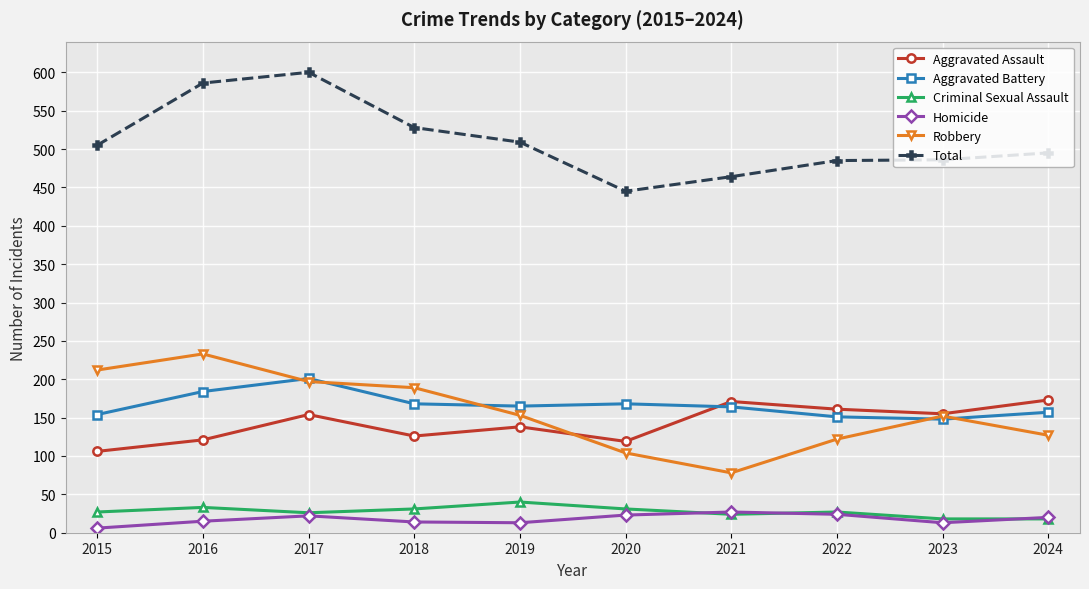

Rank the series by their maximum value, from highest to lowest.

Total, Robbery, Aggravated Battery, Aggravated Assault, Criminal Sexual Assault, Homicide